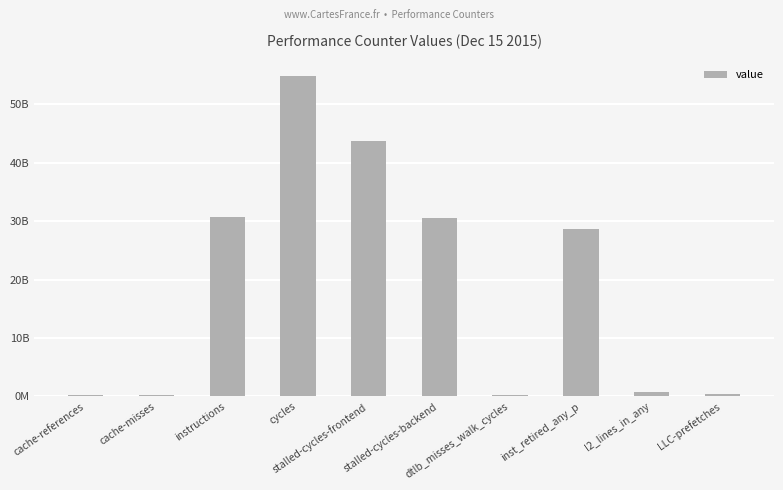

What is the label of the 1st bar from the right?

LLC-prefetches